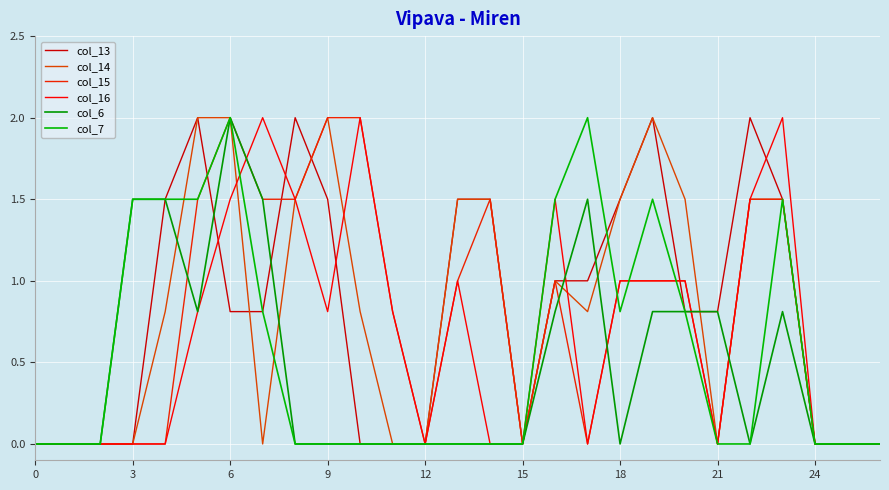

What are all the series names shown in the legend?

col_13, col_14, col_15, col_16, col_6, col_7